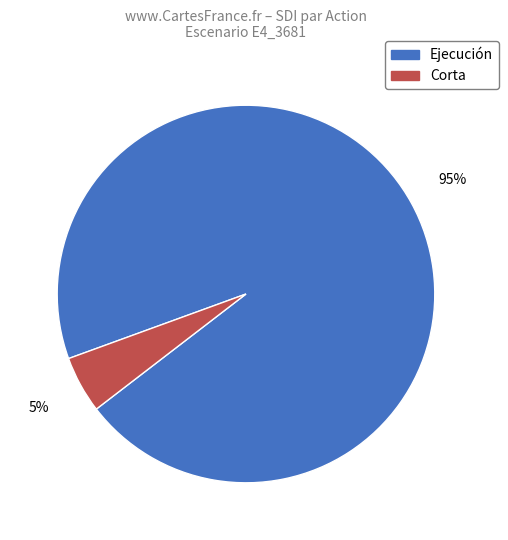

Approximately how many times larger is the value at Corta compared to Ejecución?

0.1